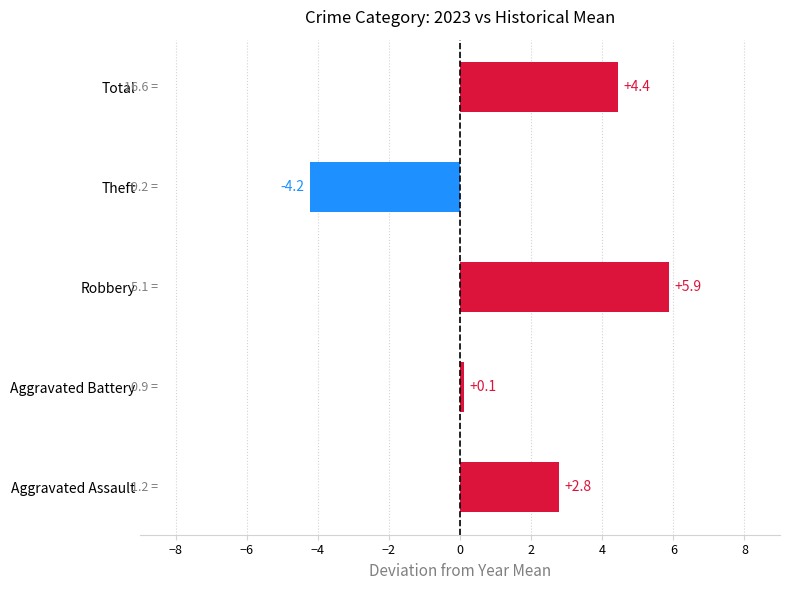

The chart shows a value of 2.8 at Aggravated Assault. True or false?

True